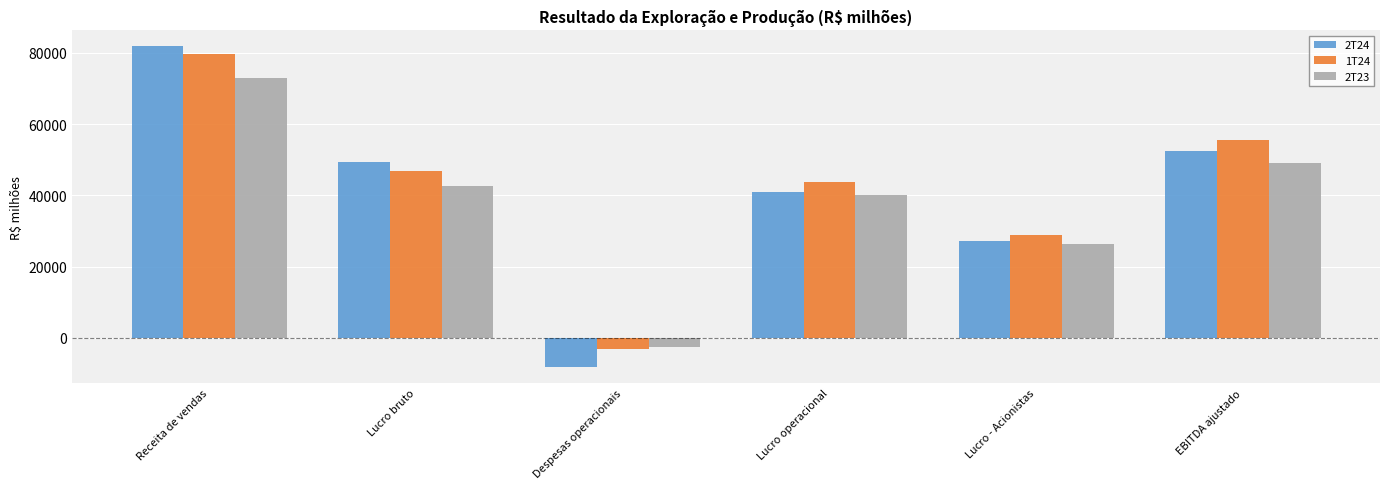

List the series in order of their overall mean, highest first.

1T24, 2T24, 2T23